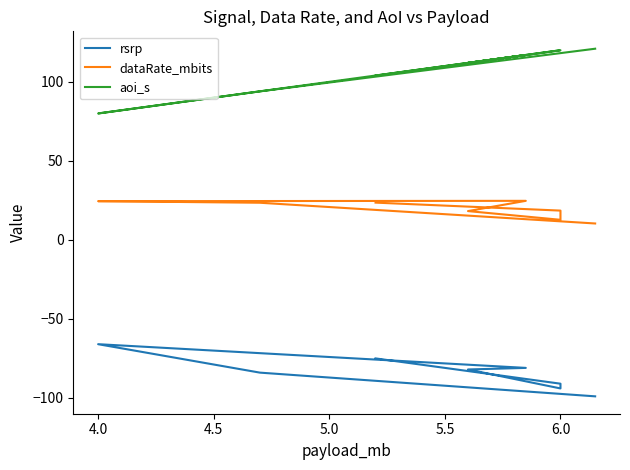

Is it true that rsrp equals -41.0 at 5.5?

False